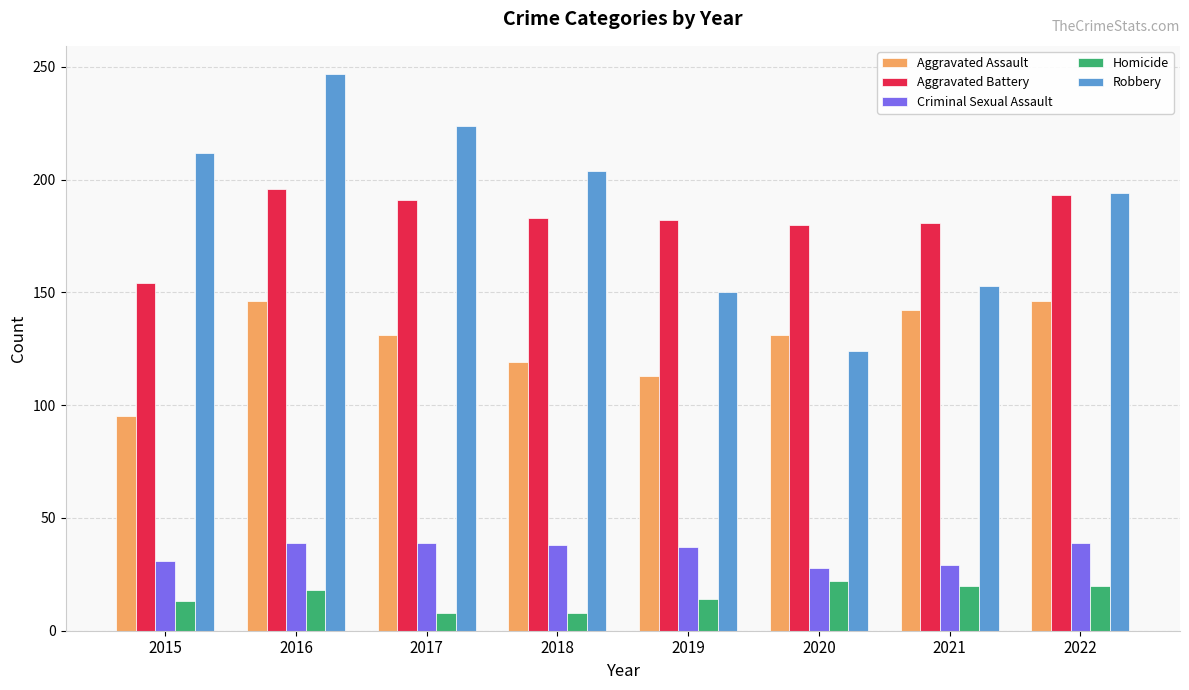

Rank the series at 2018 from highest to lowest value.

Robbery, Aggravated Battery, Aggravated Assault, Criminal Sexual Assault, Homicide